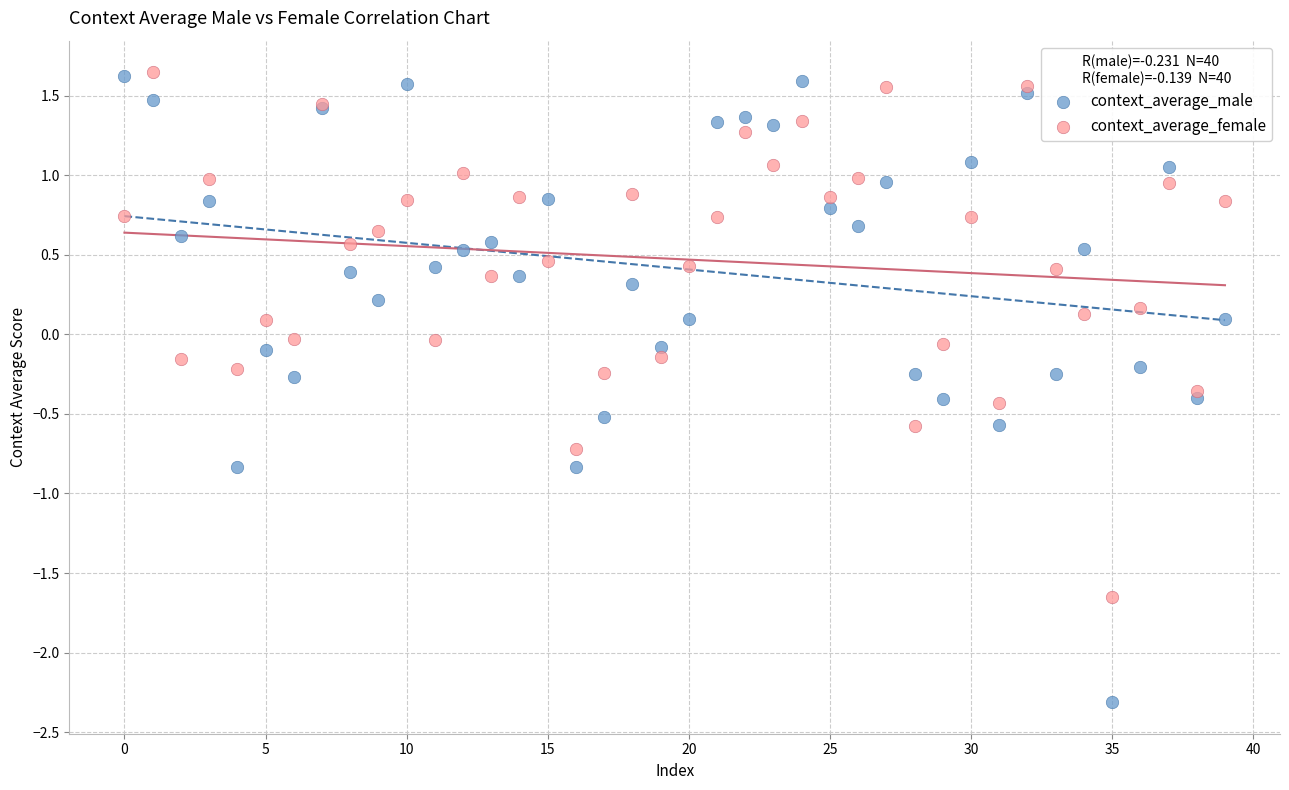

Which series reaches the minimum Y coordinate?

context_average_male